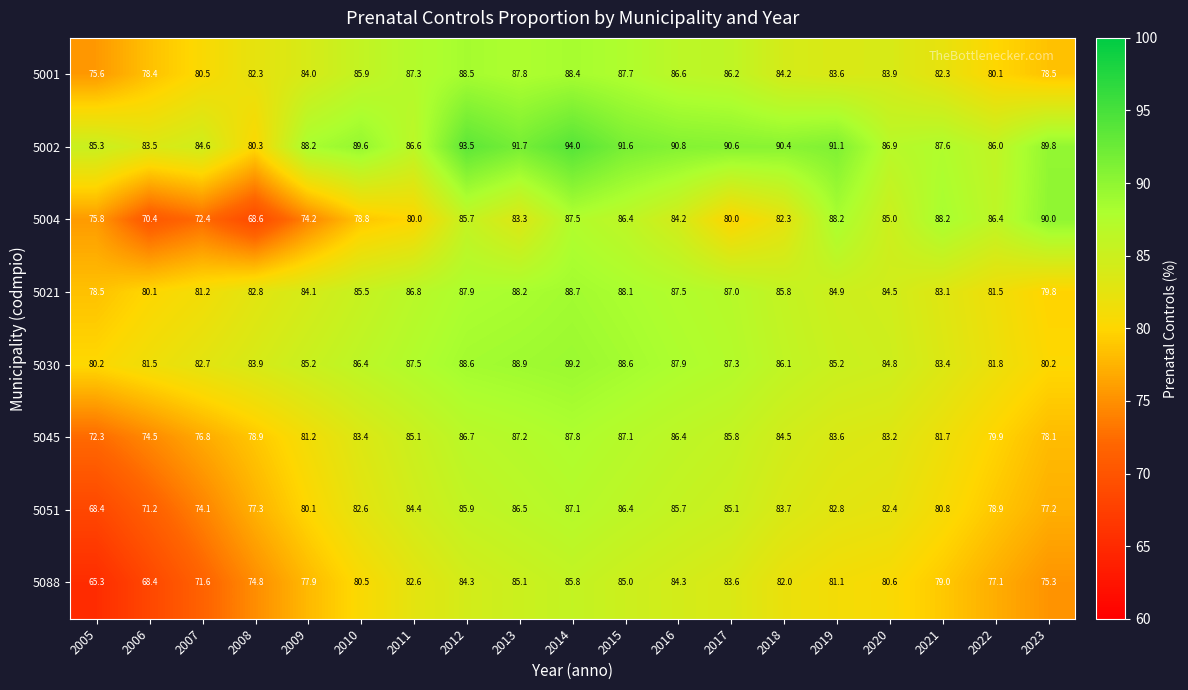

Rank the series at 2017 from lowest to highest value.

5004, 5088, 5051, 5045, 5001, 5021, 5030, 5002